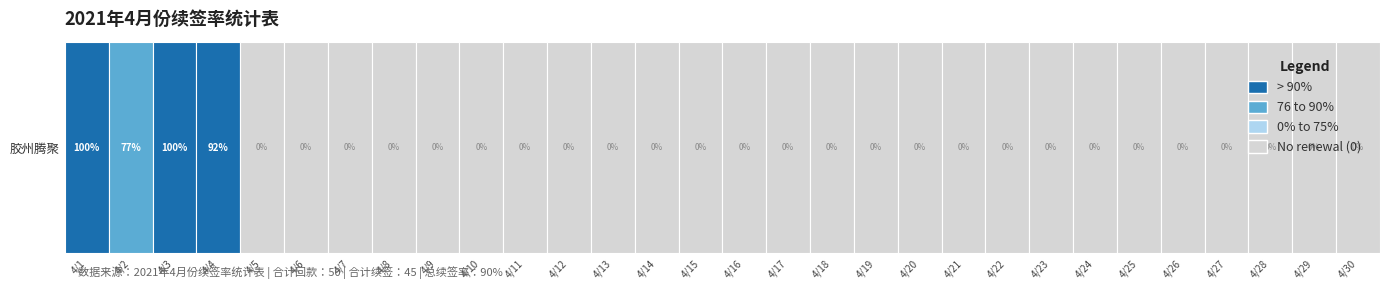

Which category has the highest value across all series?

2021-04-01